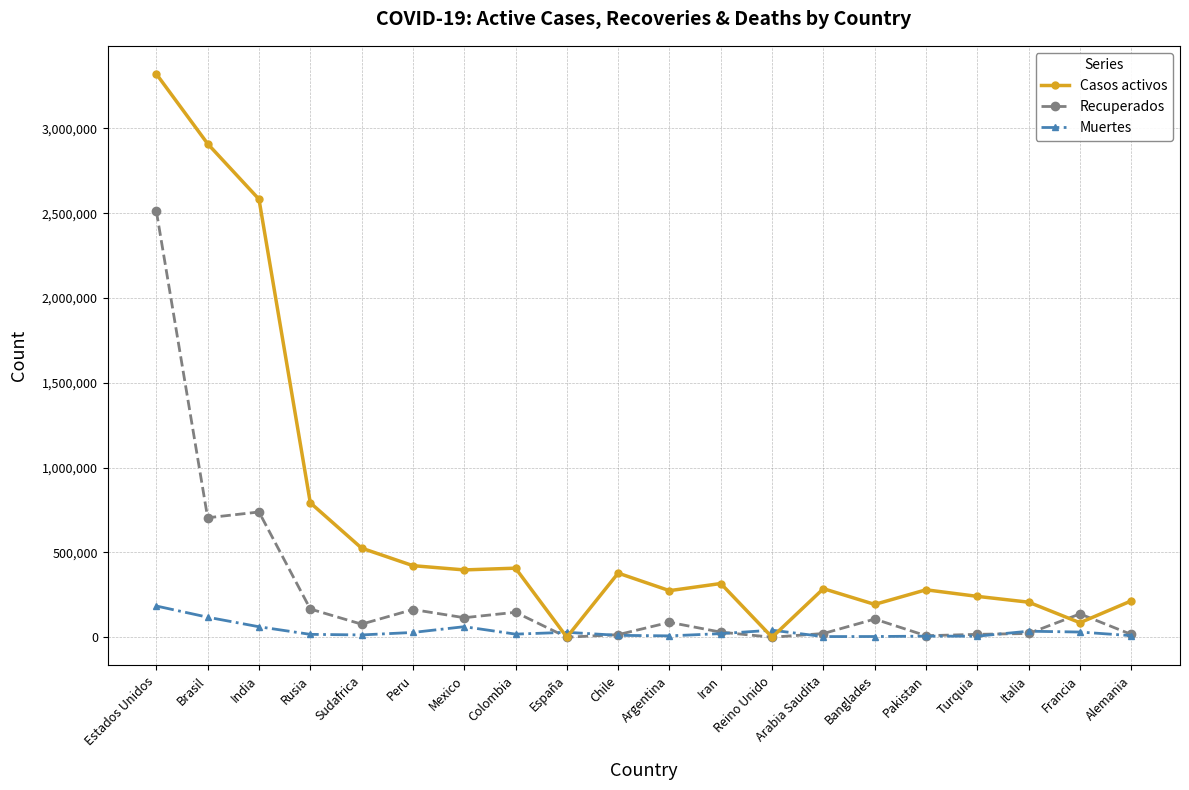

Which series has the largest total across all categories?

Casos activos